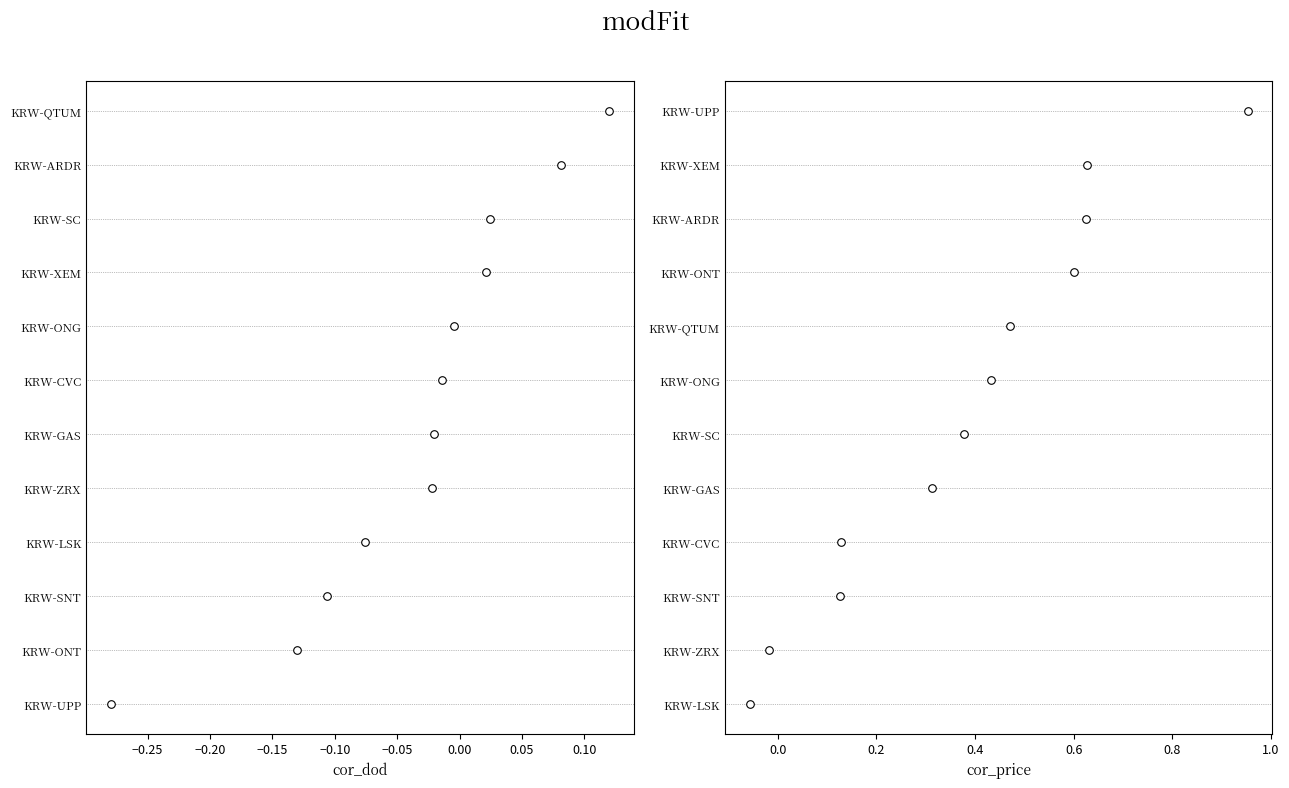

Which series reaches the minimum Y coordinate?

cor_dod